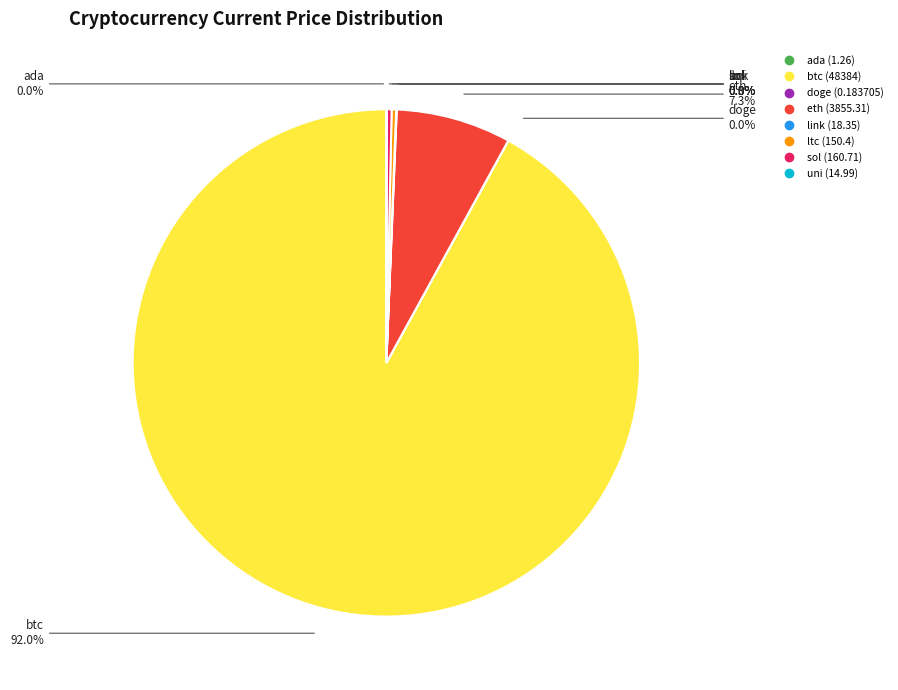

To the nearest percent, what is the difference between the largest and smallest slice percentages?

92%